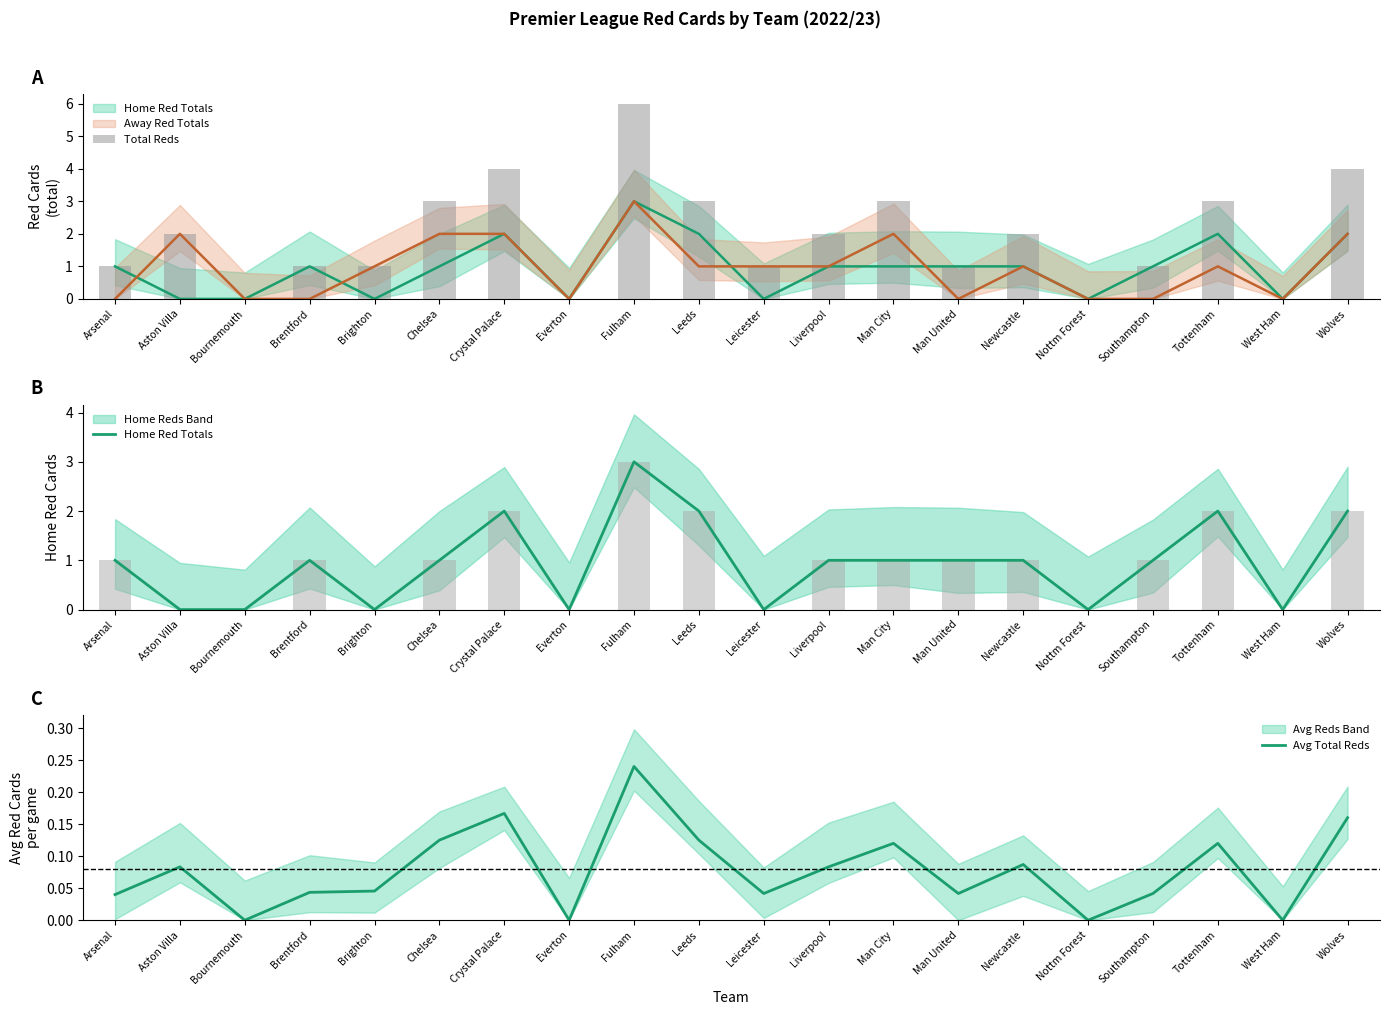

What is the sum of all Avg Total Reds values?

1.6